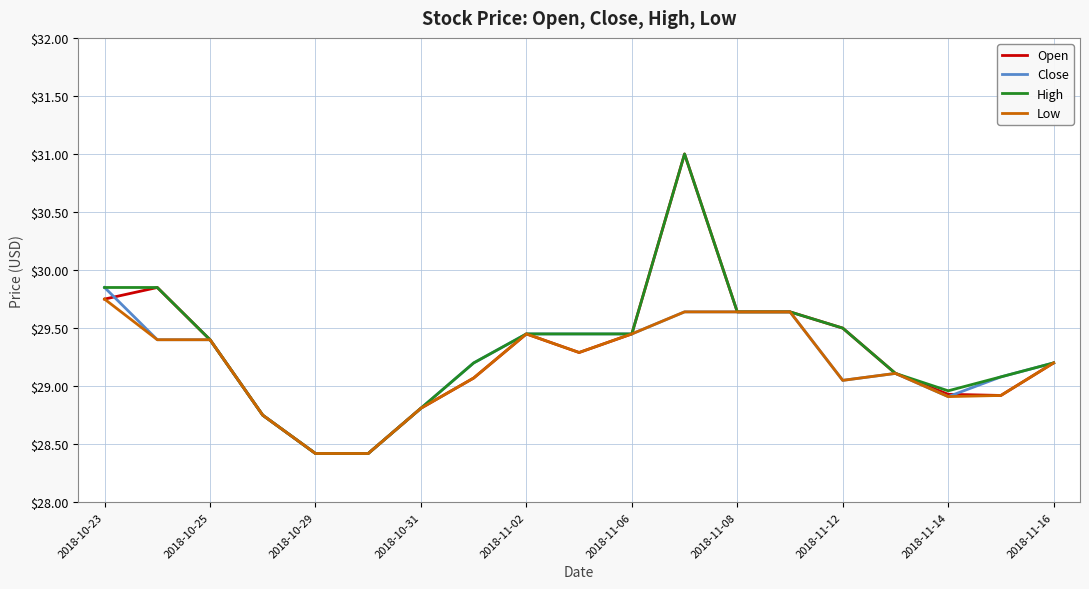

What is the minimum value for Low?

28.4